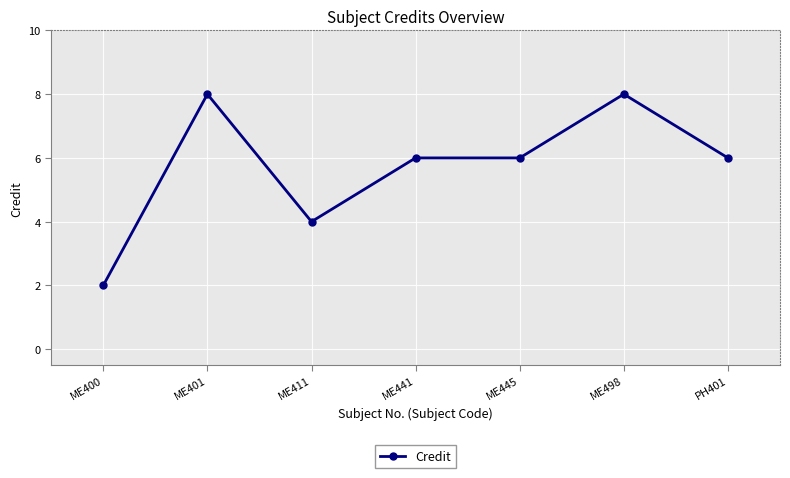

At which category does the data reach its first local peak?

ME401